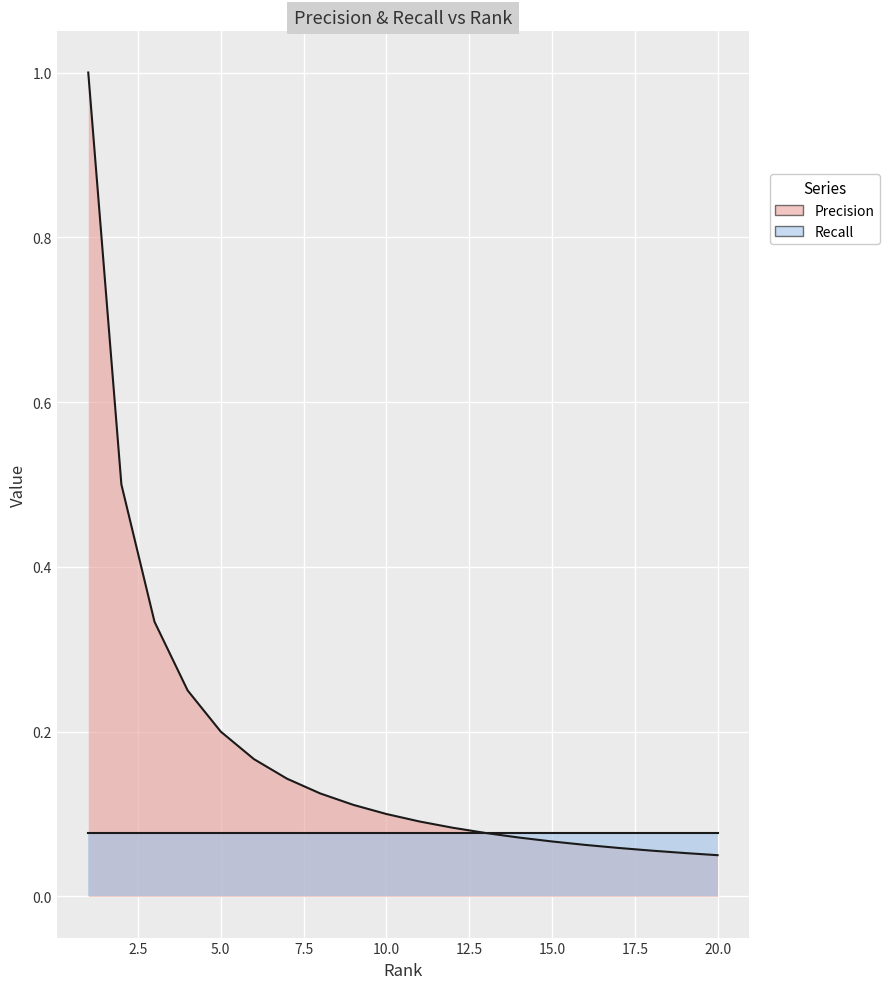

Is it true that the value at 16 is 0.1?

True